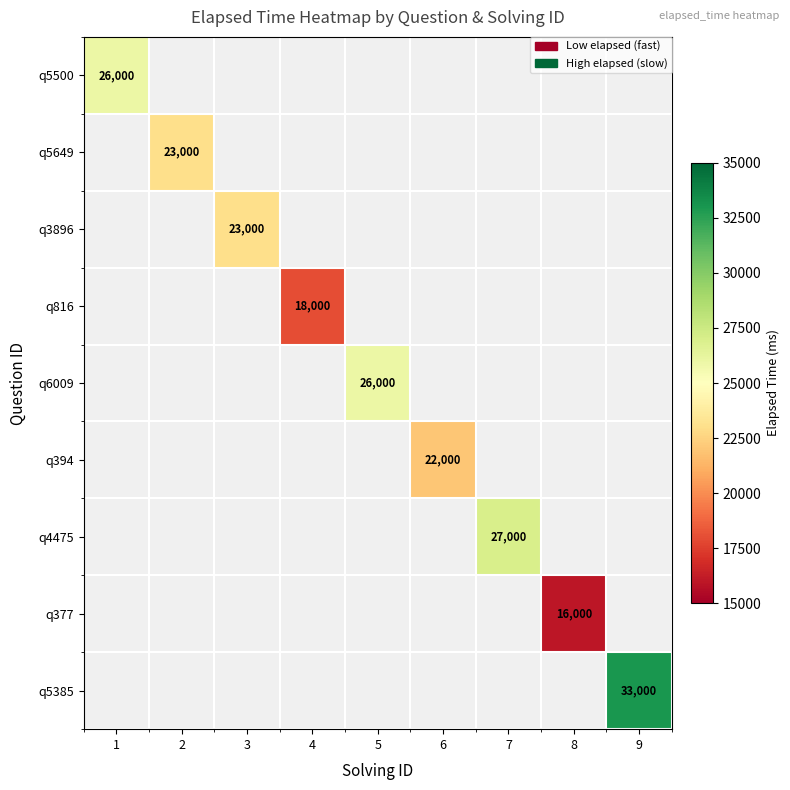

What is the smallest value displayed?

16000.0